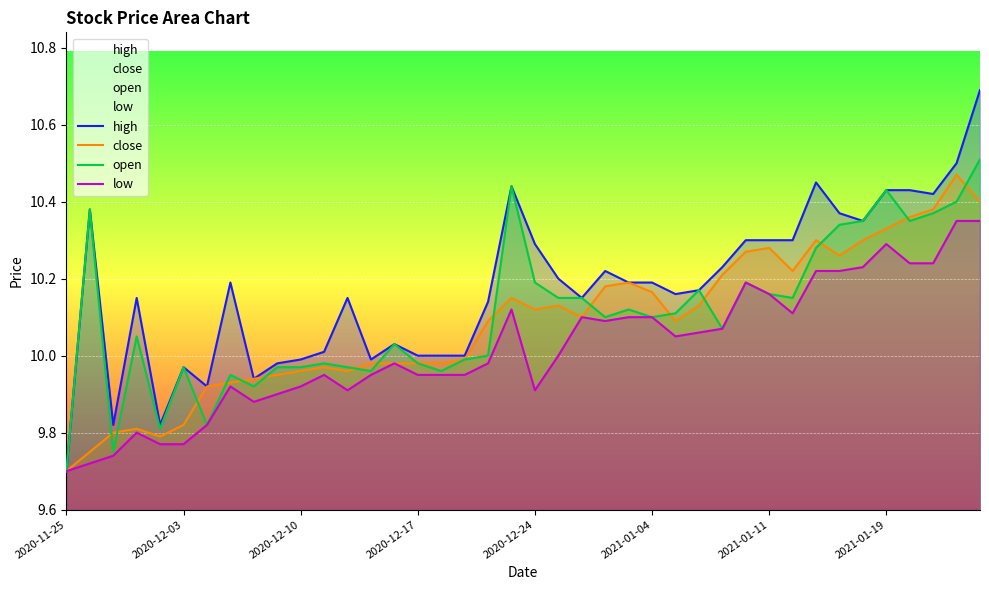

The value of high at 14 is 17.7. True or false?

False